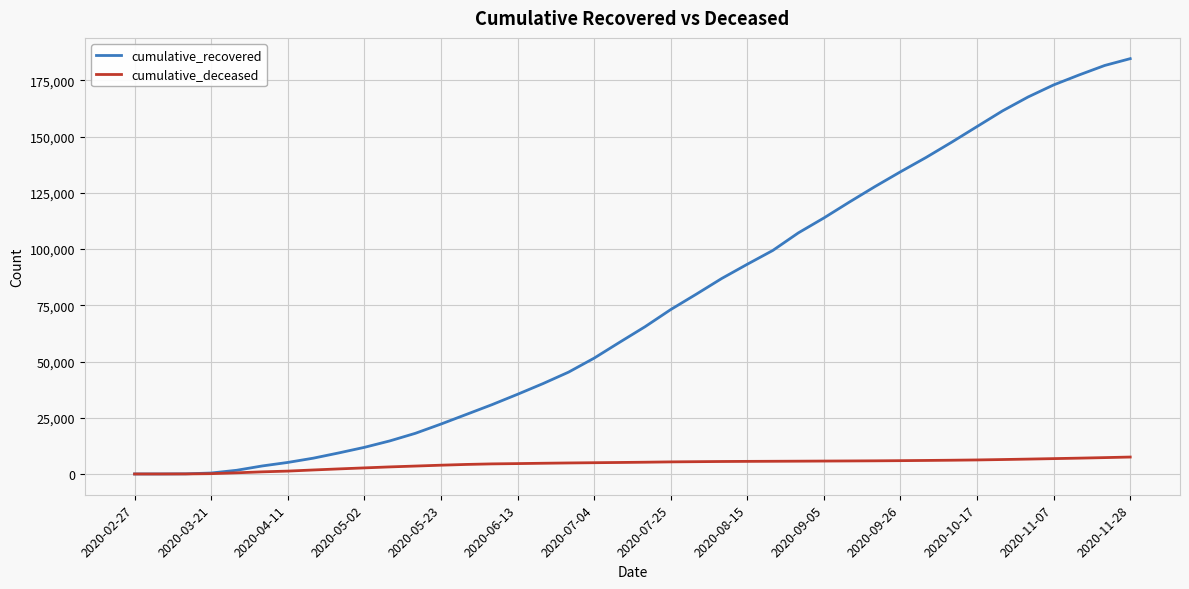

Which series has the largest range (max minus min)?

cumulative_recovered